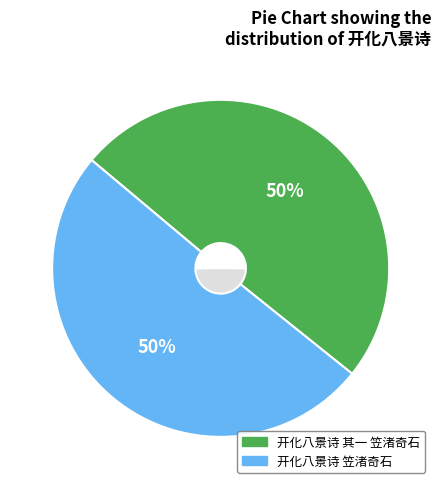

Combined, do 开化八景诗 笠渚奇石 and 开化八景诗 其一 笠渚奇石 account for over 50%?

Yes